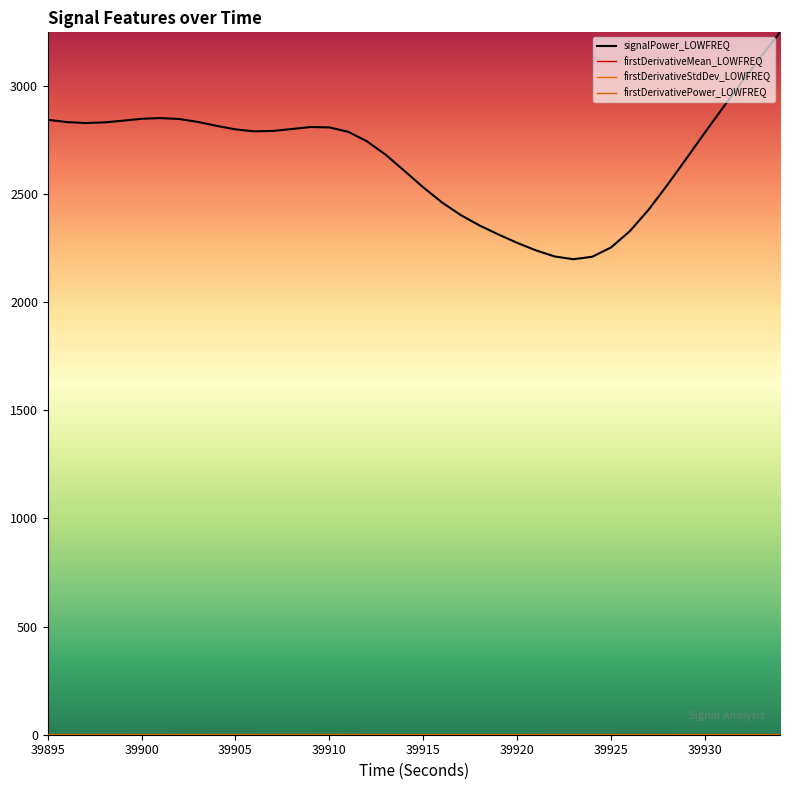

Which series has the widest spread of values?

signalPower_LOWFREQ